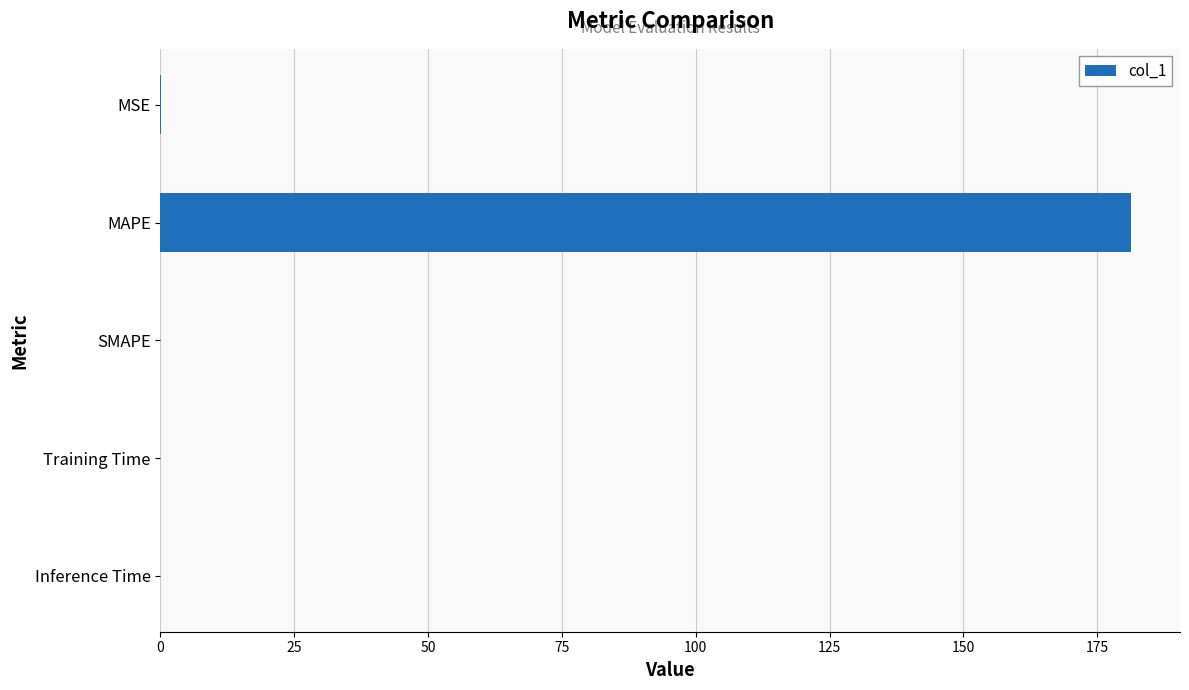

What is the sum of all values?

181.4